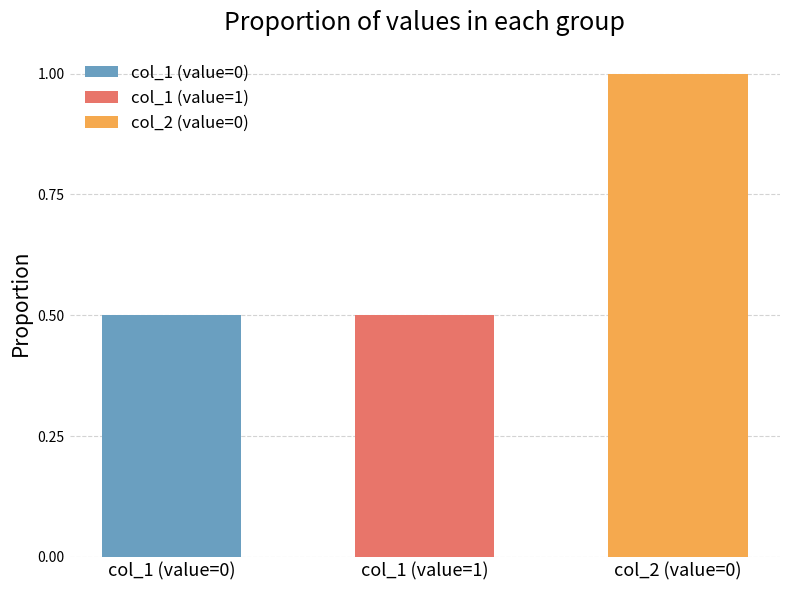

True or false: col_2 has a value of 0 at 1413562301.

True